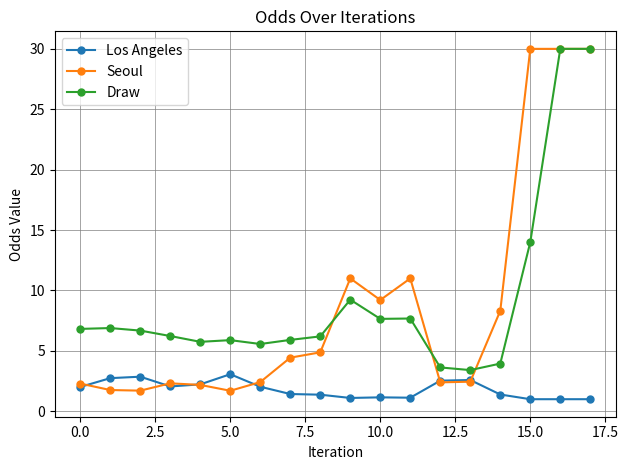

How many lines are shown in the chart?

3